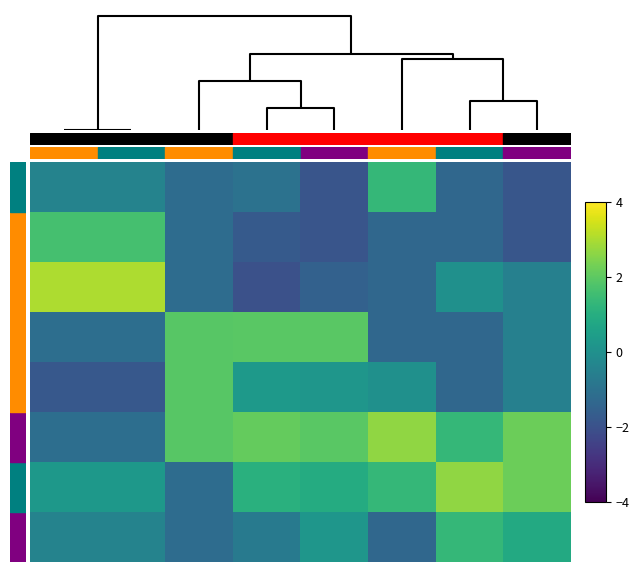

Reading left to right, extract all data points from this chart.

0: 0=-0.4	1=-0.4	2=-1.2	3=-1.0	4=-1.9	5=1.3	6=-1.3	7=-1.9
1: 0=1.6	1=1.6	2=-1.2	3=-1.7	4=-1.9	5=-1.3	6=-1.3	7=-1.9
2: 0=3.0	1=3.0	2=-1.2	3=-2.0	4=-1.5	5=-1.3	6=0.0	7=-0.5
3: 0=-1.1	1=-1.1	2=1.9	3=1.9	4=2.0	5=-1.3	6=-1.3	7=-0.5
4: 0=-1.8	1=-1.8	2=1.9	3=0.3	4=0.2	5=0.0	6=-1.3	7=-0.5
5: 0=-1.1	1=-1.1	2=1.9	3=2.1	4=2.0	5=2.7	6=1.3	7=2.2
6: 0=0.3	1=0.3	2=-1.2	3=1.1	4=0.9	5=1.3	6=2.7	7=2.2
7: 0=-0.4	1=-0.4	2=-1.2	3=-0.7	4=0.2	5=-1.3	6=1.3	7=0.8